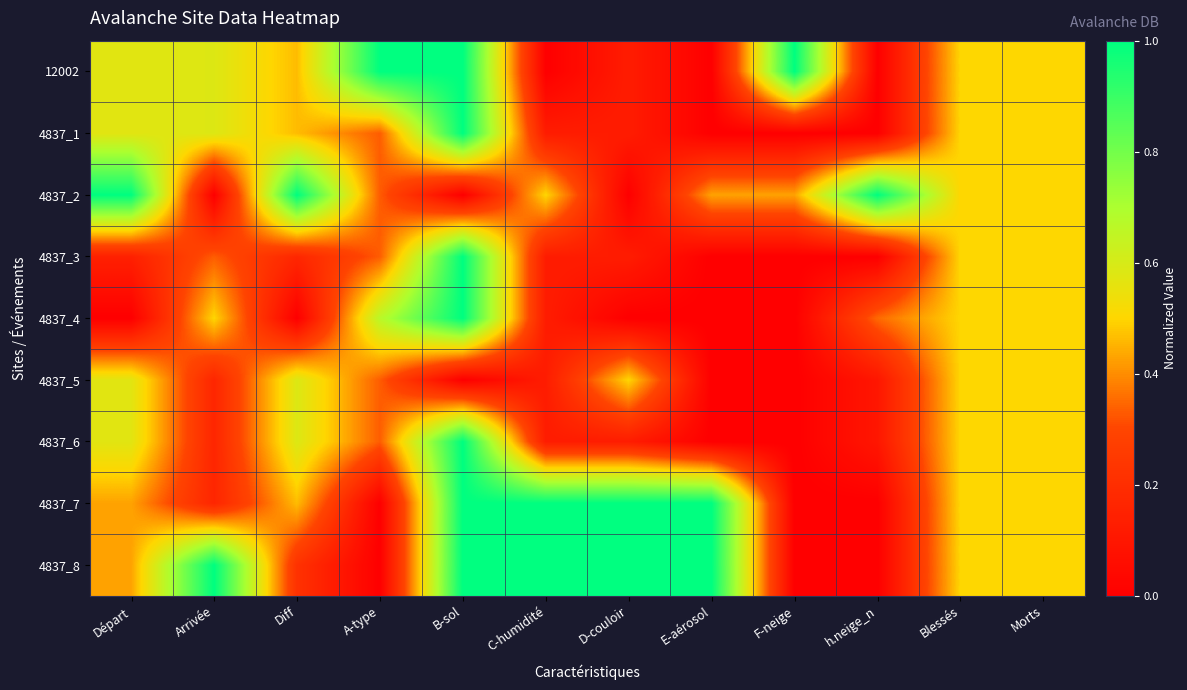

Reading left to right, what are all the values shown in this chart?

12002: Départ=0.6	Arrivée=0.6	Diff=0.5	A-type=1.0	B-sol=1.0	C-humidité=0.0	D-couloir=0.1	E-aérosol=0.0	F-neige=1.0	h.neige_n=0.0	Blessés=0.5	Morts=0.5
4837_1: Départ=0.6	Arrivée=0.6	Diff=0.5	A-type=0.3	B-sol=1.0	C-humidité=0.1	D-couloir=0.1	E-aérosol=0.0	F-neige=0.0	h.neige_n=0.0	Blessés=0.5	Morts=0.5
4837_2: Départ=1.0	Arrivée=0.0	Diff=1.0	A-type=0.3	B-sol=0.0	C-humidité=0.5	D-couloir=0.0	E-aérosol=0.4	F-neige=0.4	h.neige_n=1.0	Blessés=0.5	Morts=0.5
4837_3: Départ=0.1	Arrivée=0.3	Diff=0.2	A-type=0.3	B-sol=1.0	C-humidité=0.1	D-couloir=0.1	E-aérosol=0.0	F-neige=0.0	h.neige_n=0.0	Blessés=0.5	Morts=0.5
4837_4: Départ=0.0	Arrivée=0.5	Diff=0.0	A-type=0.7	B-sol=1.0	C-humidité=0.1	D-couloir=0.0	E-aérosol=0.0	F-neige=0.0	h.neige_n=0.3	Blessés=0.5	Morts=0.5
4837_5: Départ=0.6	Arrivée=0.2	Diff=0.6	A-type=0.3	B-sol=0.0	C-humidité=0.1	D-couloir=0.5	E-aérosol=0.0	F-neige=0.0	h.neige_n=0.1	Blessés=0.5	Morts=0.5
4837_6: Départ=0.6	Arrivée=0.2	Diff=0.6	A-type=0.3	B-sol=1.0	C-humidité=0.1	D-couloir=0.1	E-aérosol=0.0	F-neige=0.0	h.neige_n=0.1	Blessés=0.5	Morts=0.5
4837_7: Départ=0.4	Arrivée=0.2	Diff=0.5	A-type=0.0	B-sol=1.0	C-humidité=1.0	D-couloir=1.0	E-aérosol=1.0	F-neige=0.0	h.neige_n=0.0	Blessés=0.5	Morts=0.5
4837_8: Départ=0.4	Arrivée=1.0	Diff=0.2	A-type=0.0	B-sol=1.0	C-humidité=1.0	D-couloir=1.0	E-aérosol=1.0	F-neige=0.0	h.neige_n=0.0	Blessés=0.5	Morts=0.5